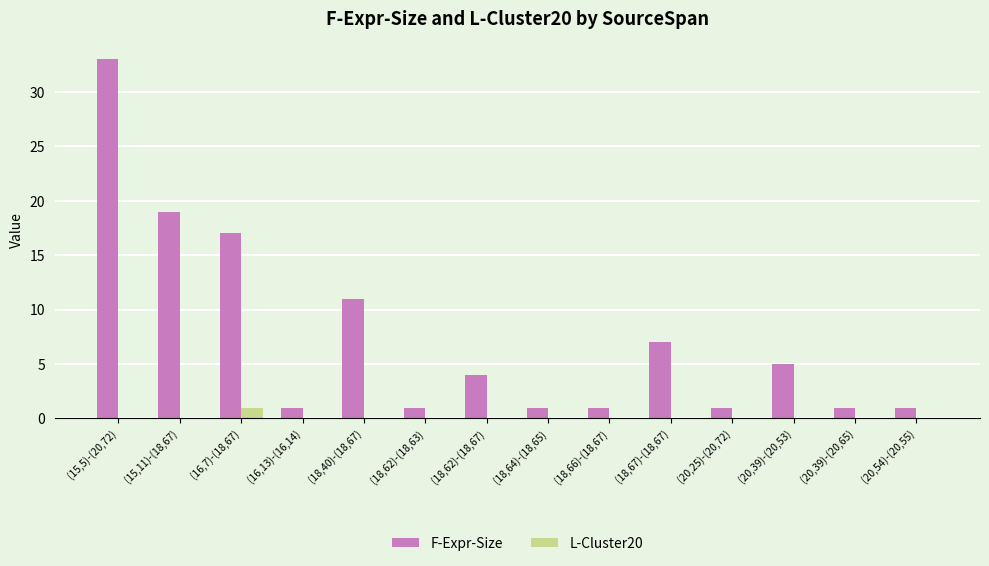

At which category is the sum across all series the highest?

(15,5)-(20,72)